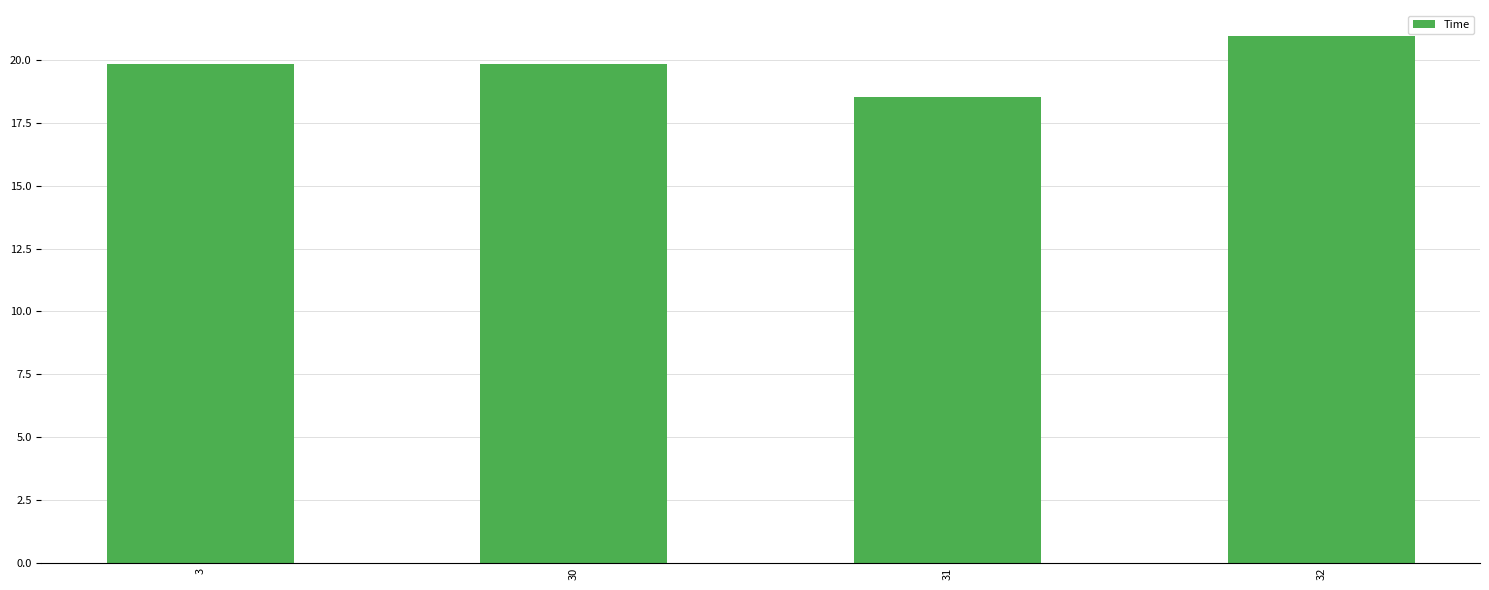

Where is the data nearest to the value 19?

31